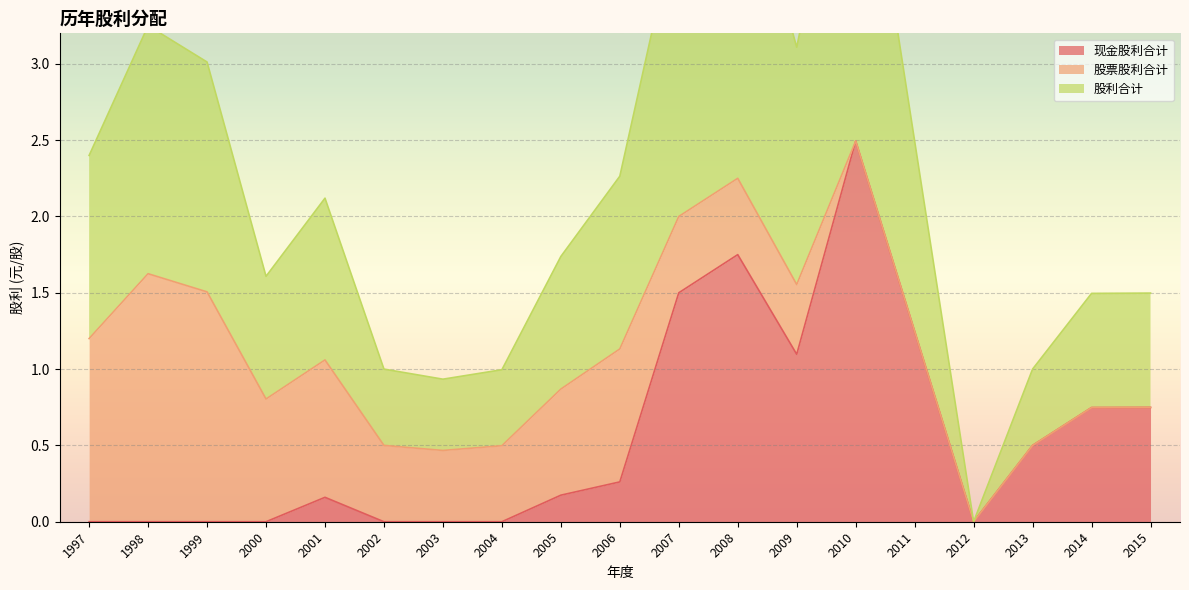

True or false: 现金股利合计 has a value of -0.8 at 2002.

False